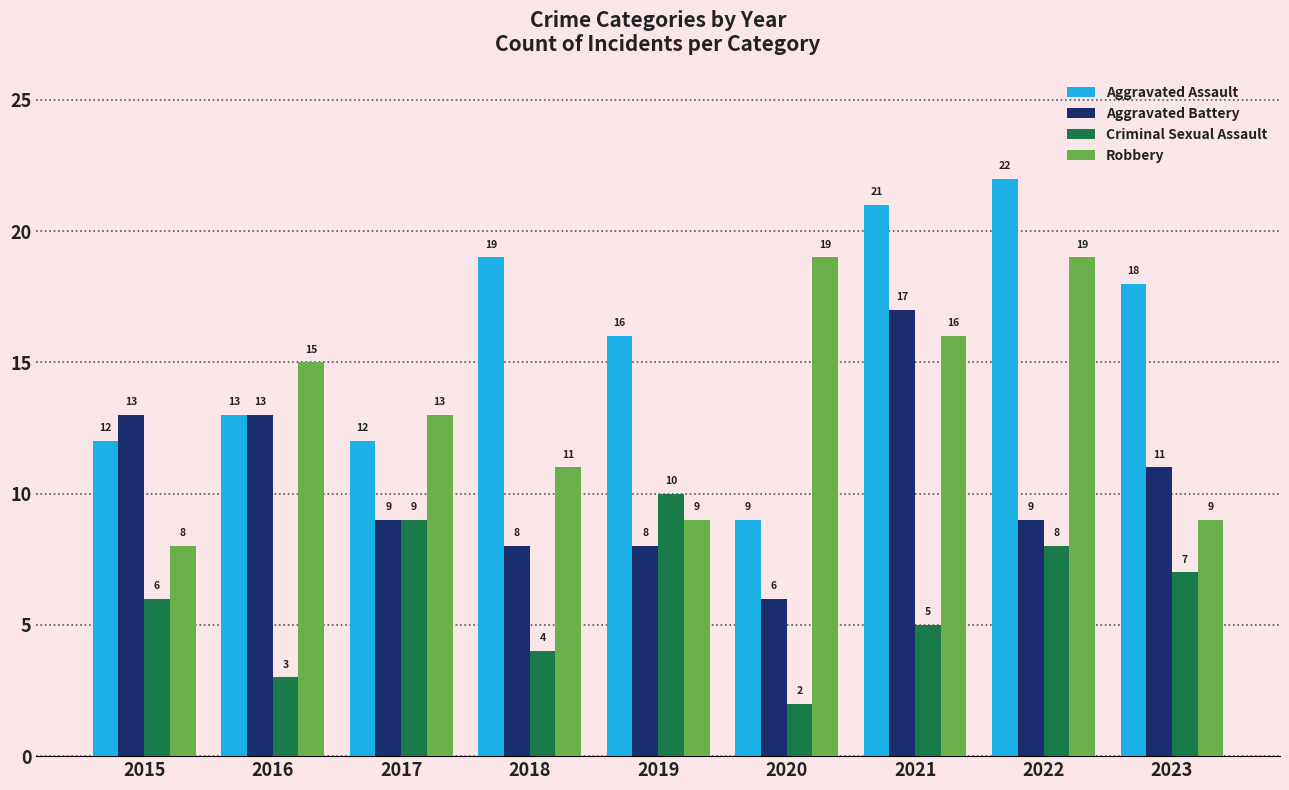

Is it true that Aggravated Assault equals 6 at 2022?

False